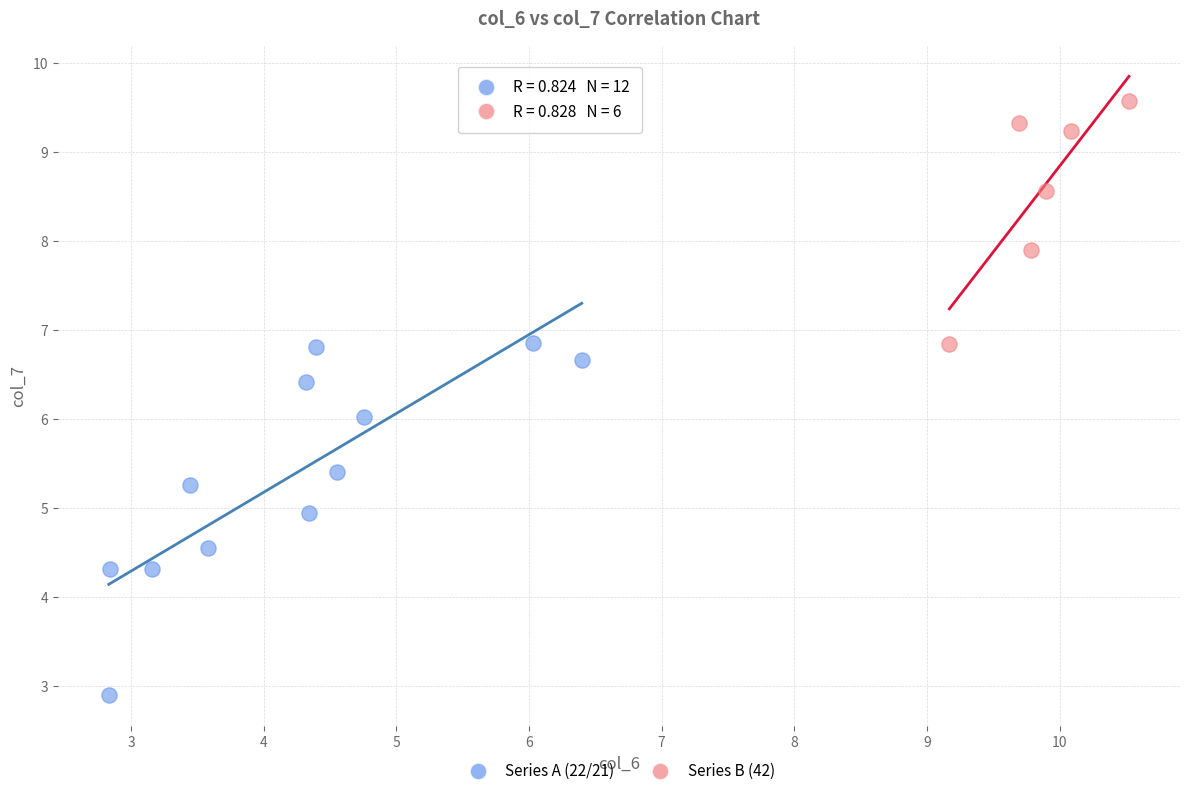

Which series reaches the maximum Y coordinate?

Series B (42)